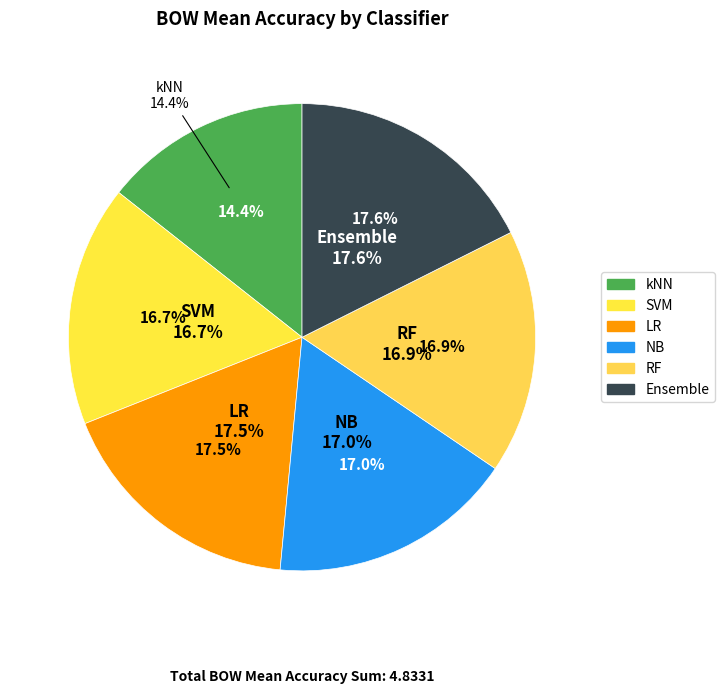

What percentage is the NB slice, to the nearest percent?

17%